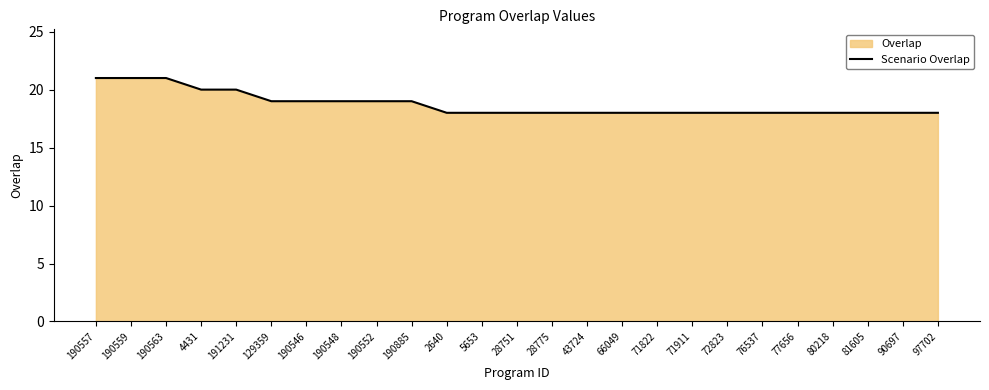

What is the smallest value displayed?

18